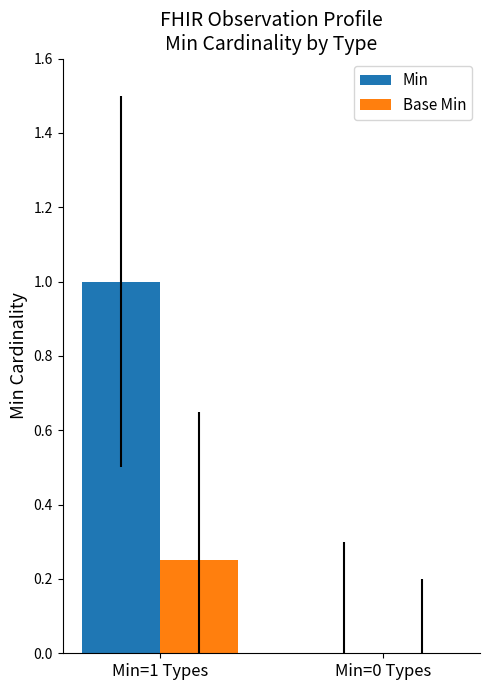

Which series has the largest total across all categories?

Min